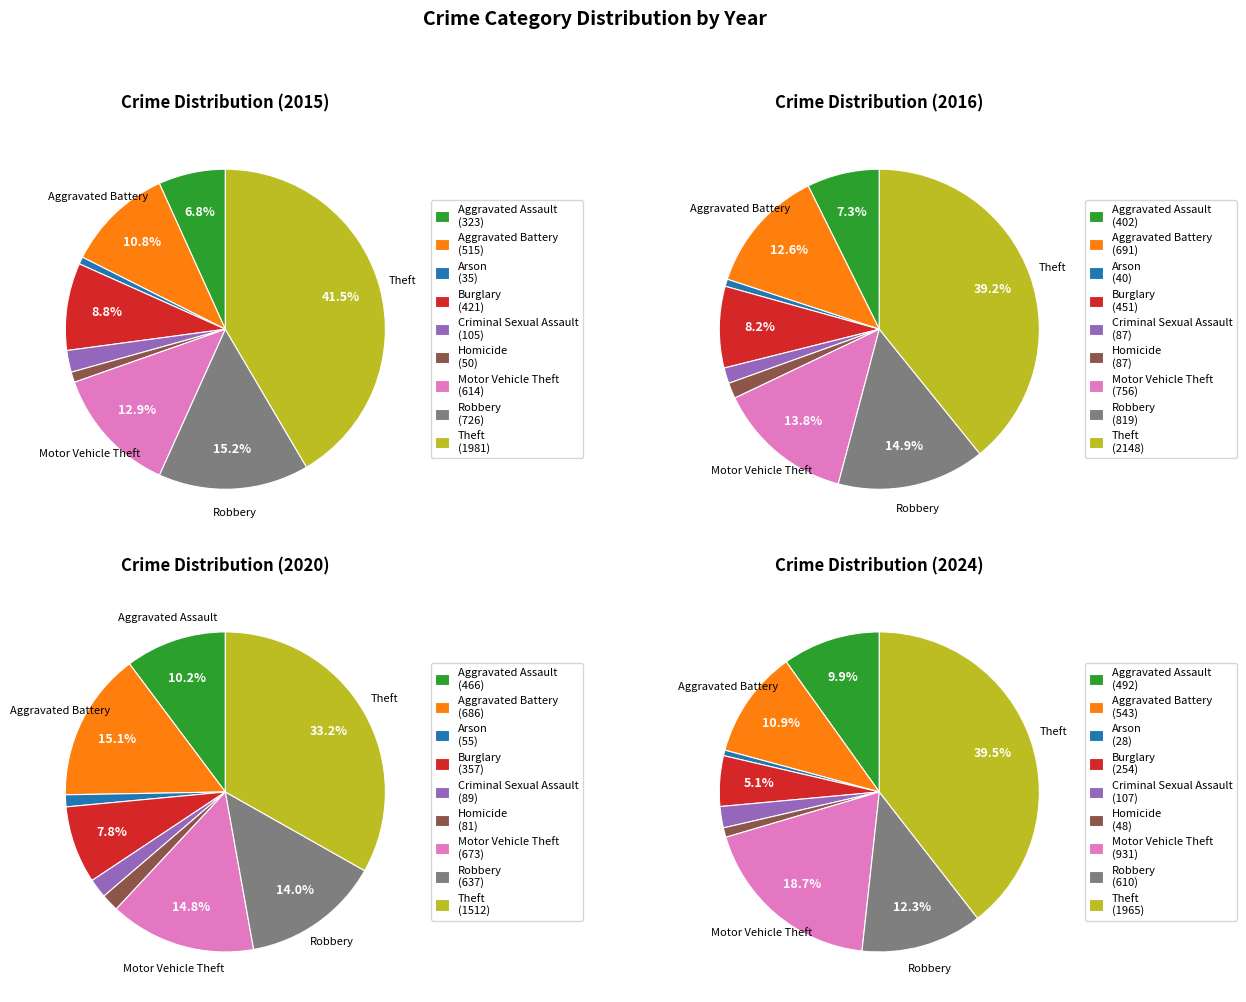

At Aggravated Battery, list the series in order from smallest to largest.

2015, 2024, 2020, 2016